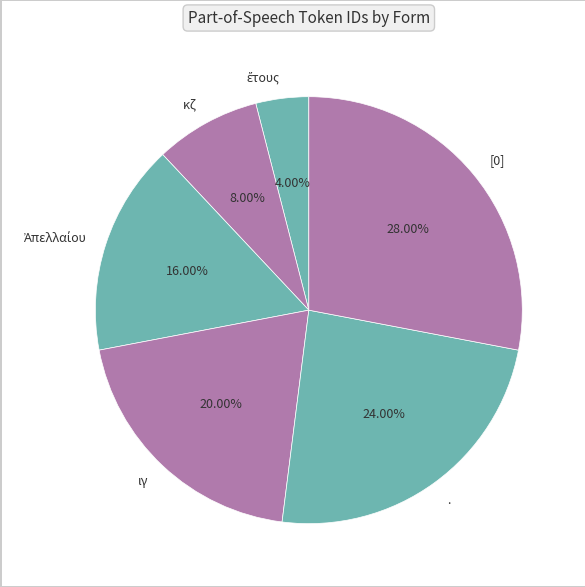

Is there a majority slice in this chart?

No